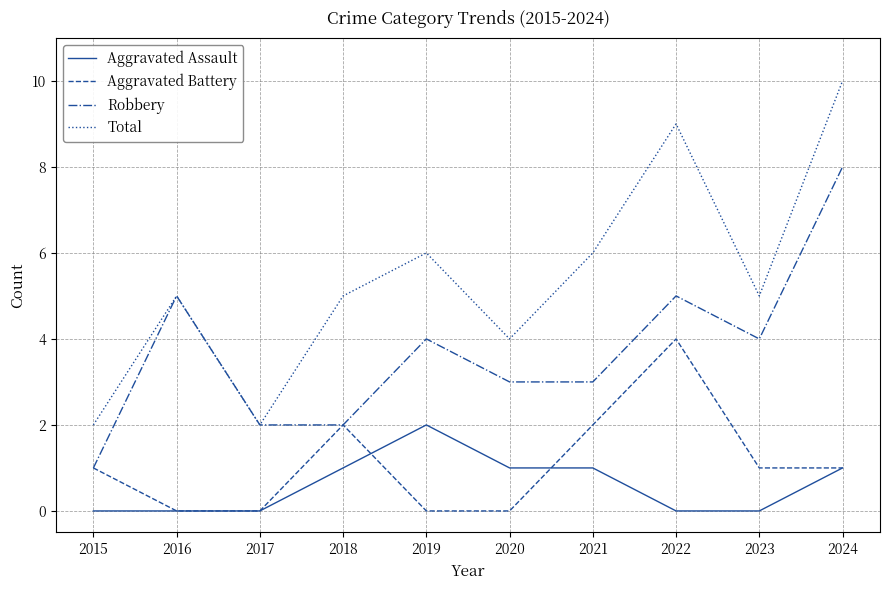

Count the number of data series in this chart.

4